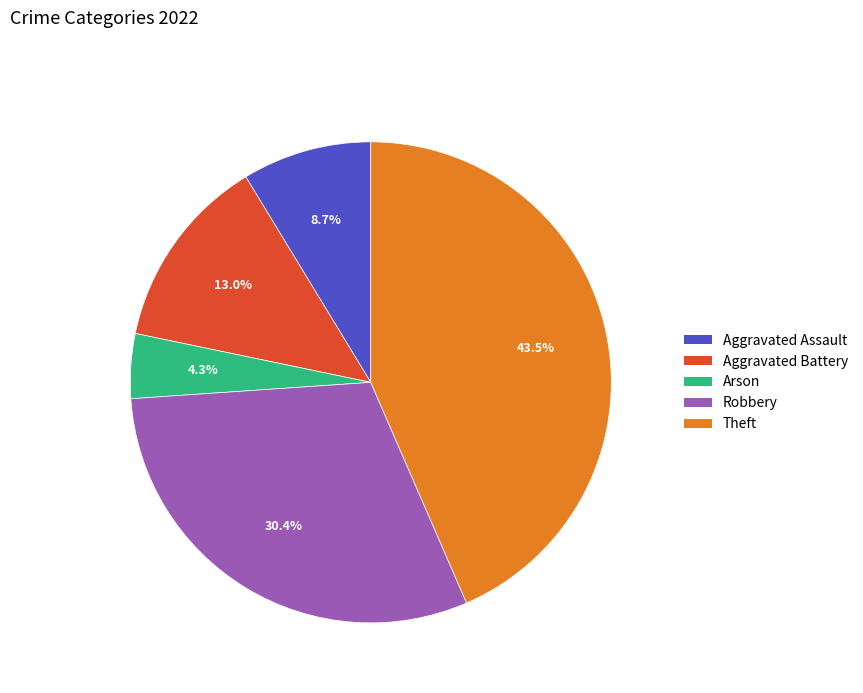

What is the ratio of the value at Aggravated Assault to the value at Arson?

2.0